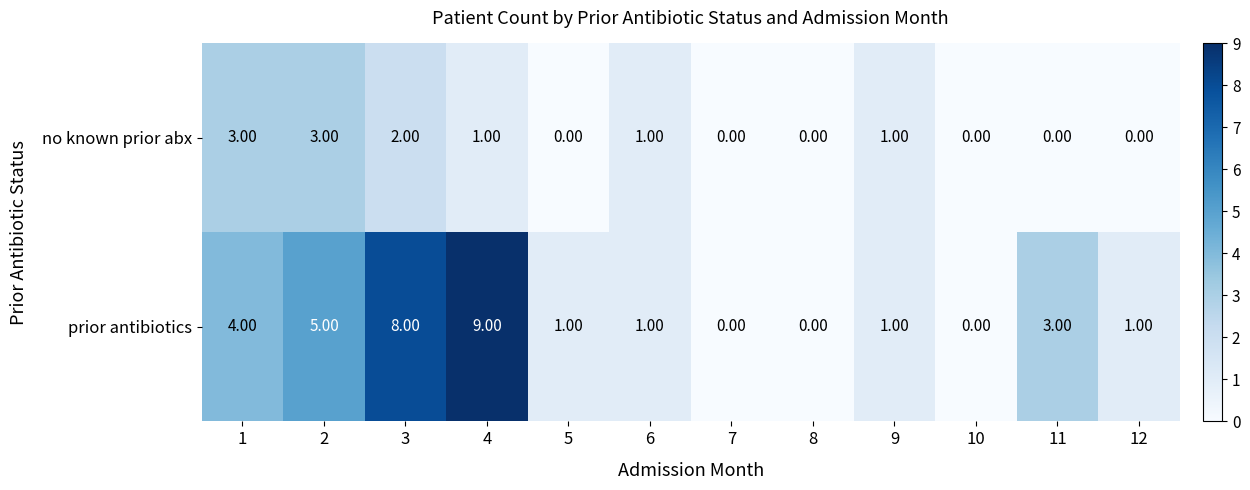

At which category does the chart reach its peak across all series?

4